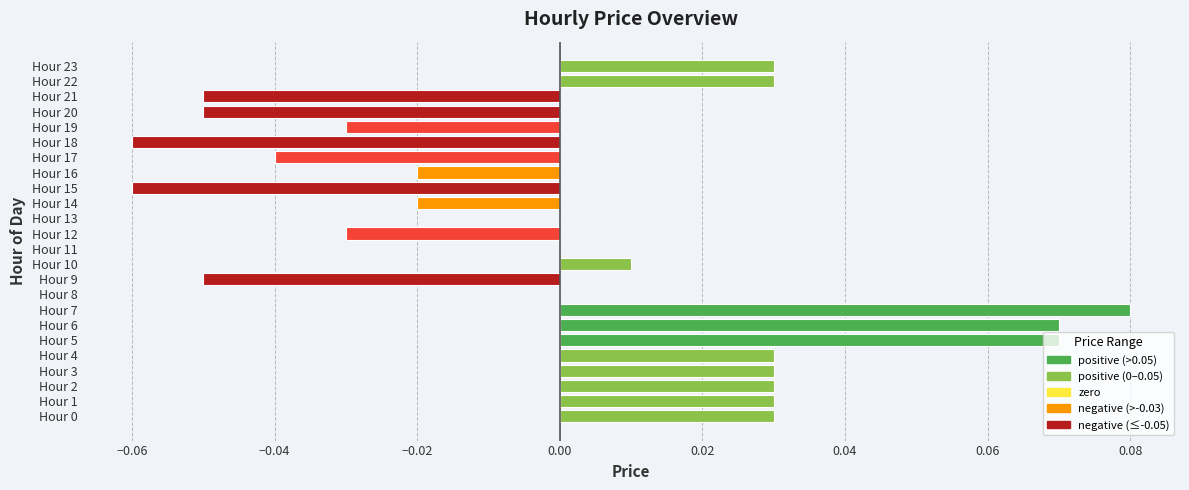

The value at Hour 19 is -0.0. True or false?

True